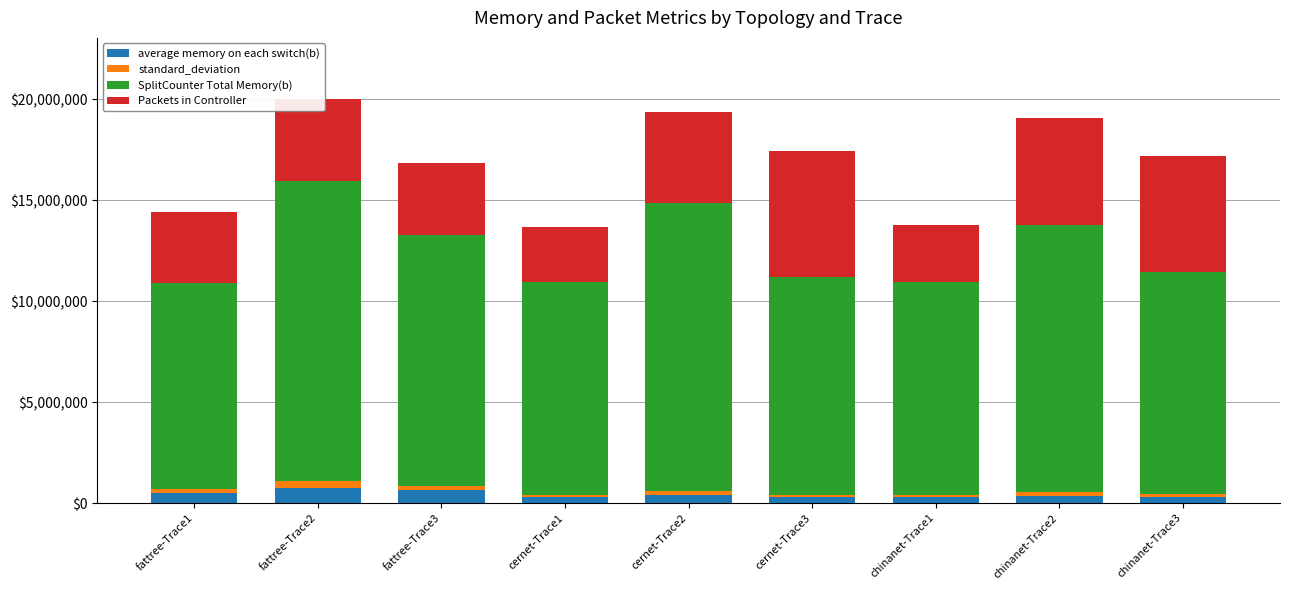

What is the highest value of the average memory on each switch(b) series?

742721